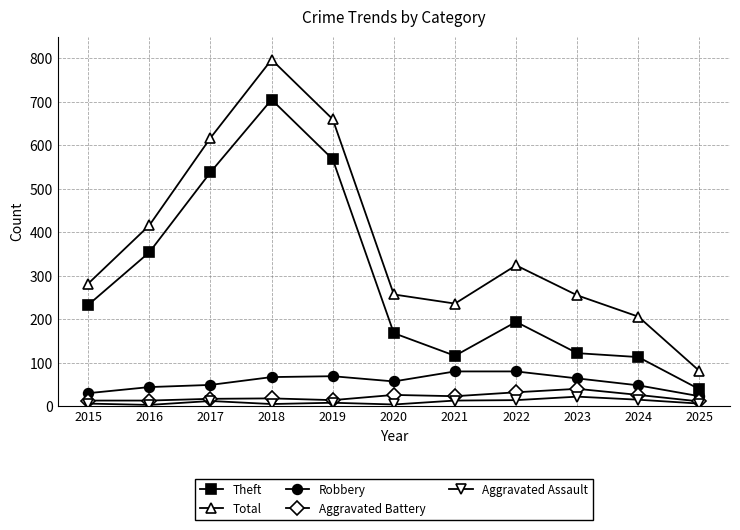

True or false: Robbery and Total cross at least once.

False